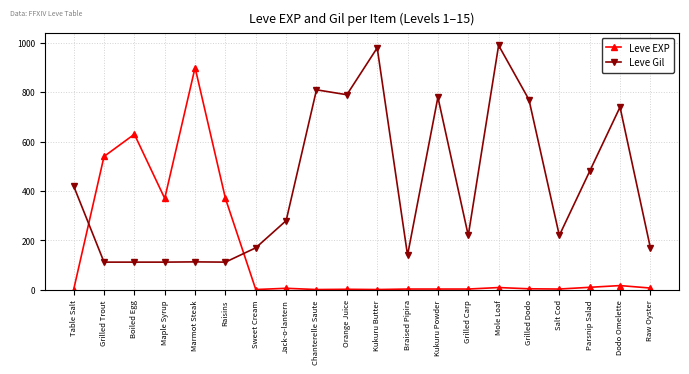

What is the value of the Leve EXP point at the 14th from the left?

3